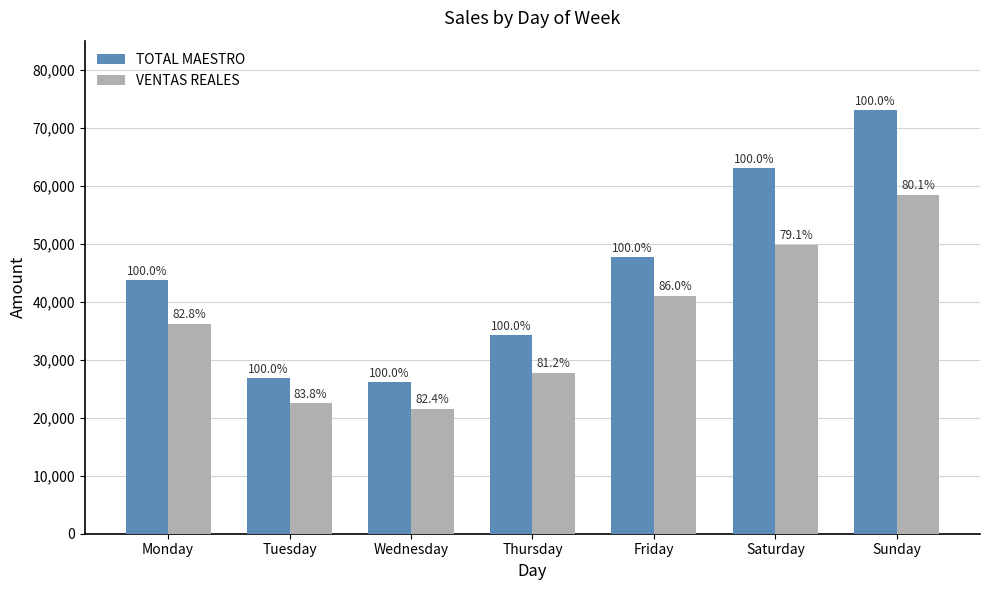

Does the chart contain stacked bars?

No